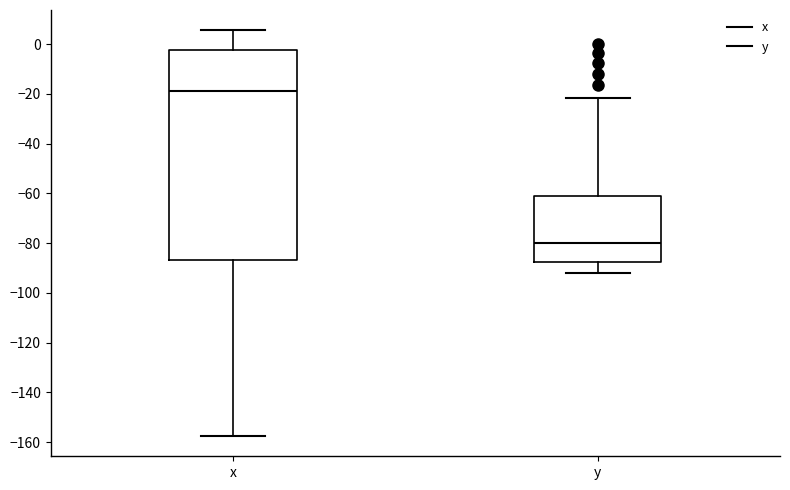

Where does the lower whisker of the box for x end on the y-axis? The values are not printed on the chart, so give them approximately, as read against the axis.

-158